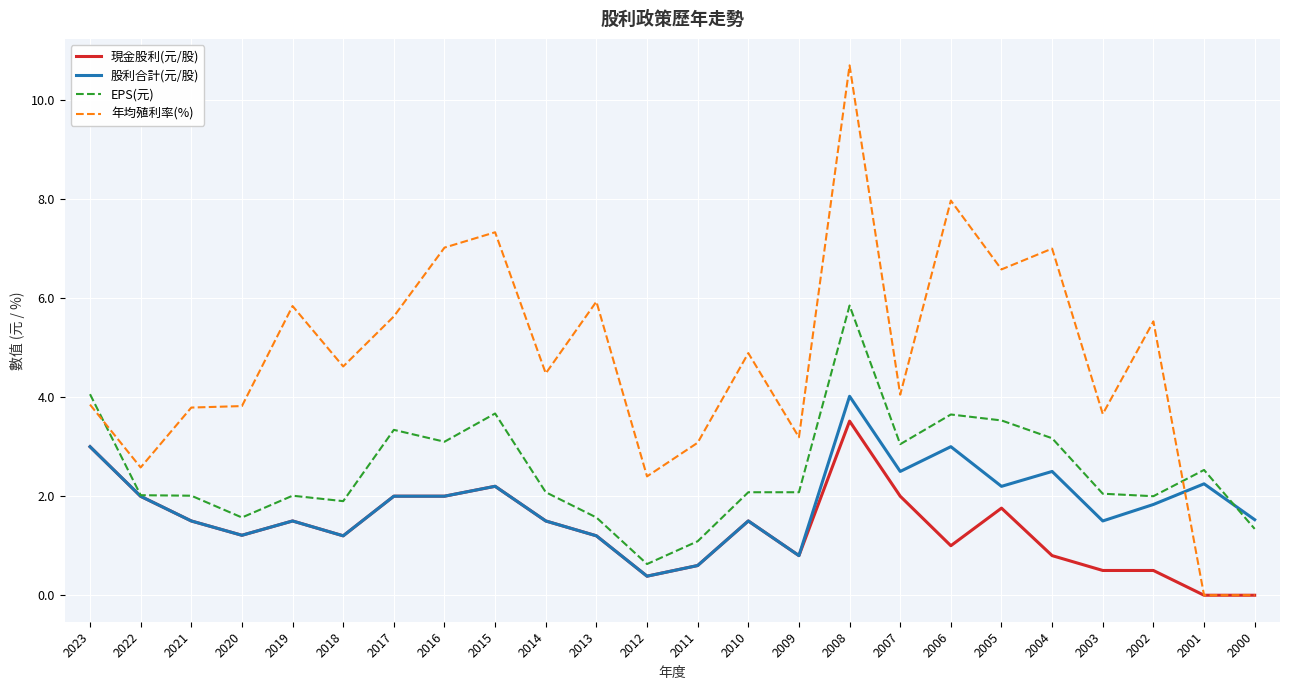

The value of 股利合計(元/股) at 2017 is 2.0. True or false?

True